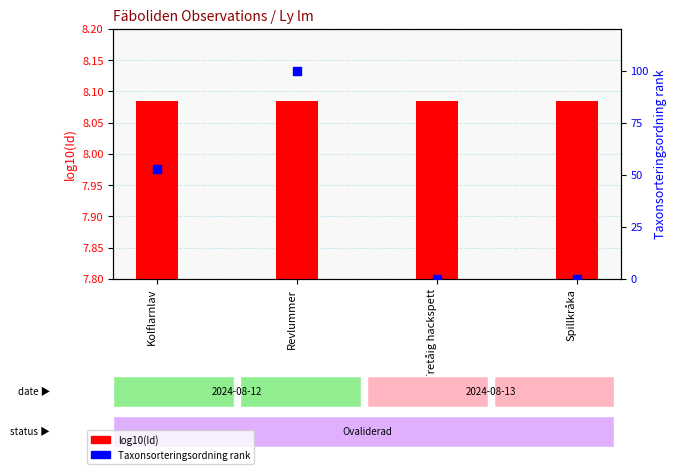

What are all the series names shown in the legend?

log10(Id), Taxonsorteringsordning rank